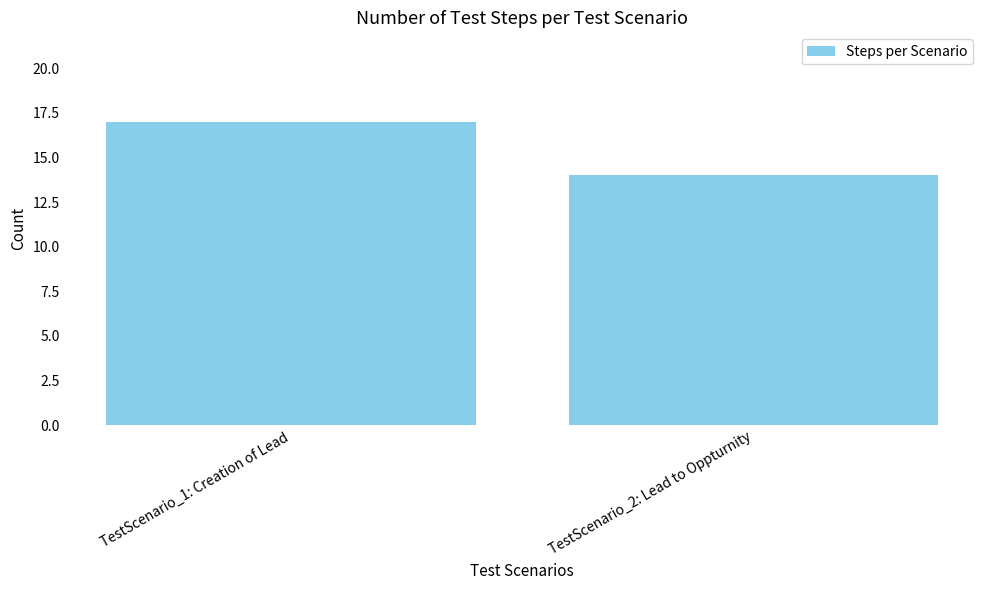

The value at TestScenario_1: Creation of Lead is 17. True or false?

True